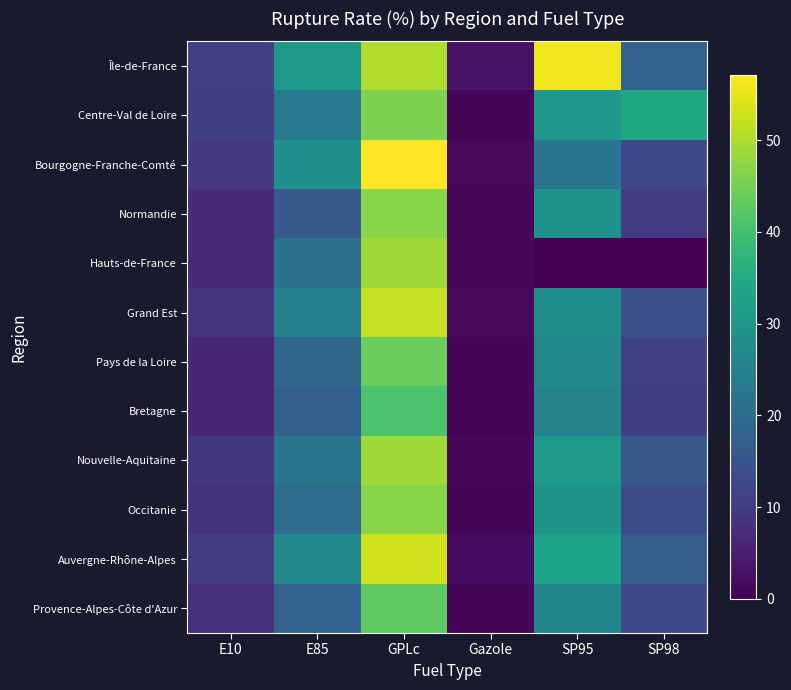

What is the total value across all series at GPLc?

578.1